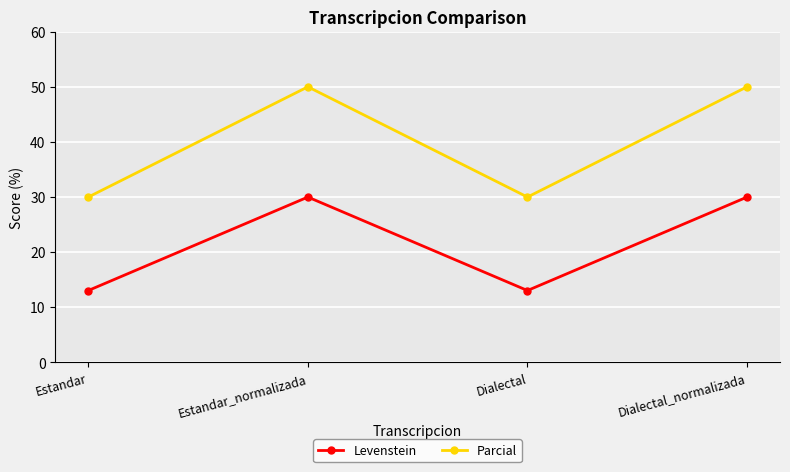

What value does the Levenstein series have at Dialectal_normalizada?

30.0